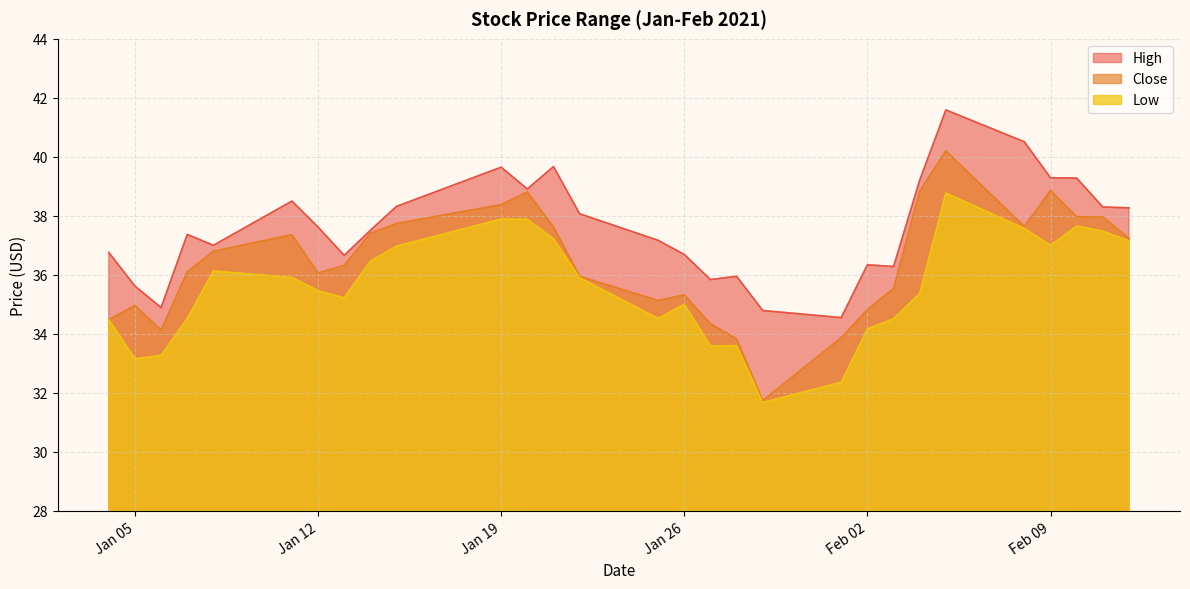

What is the average value of the High series?

37.6